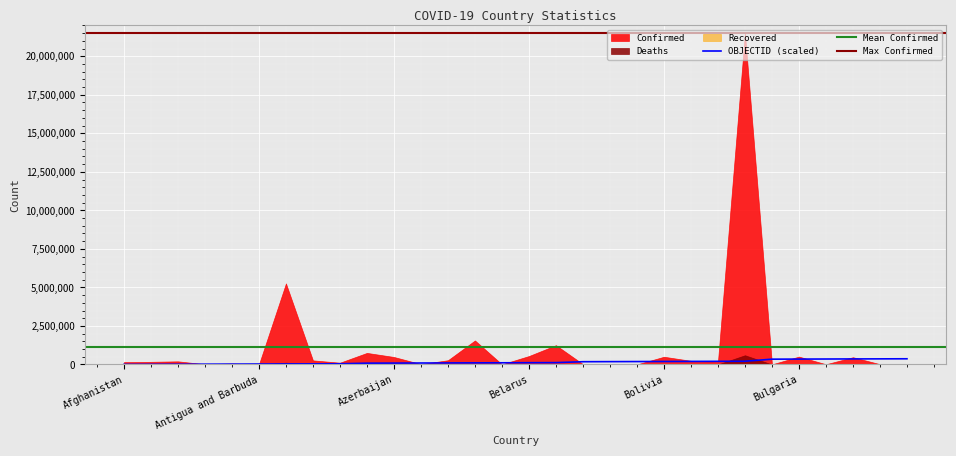

Does the chart display data point markers on the line(s)?

No